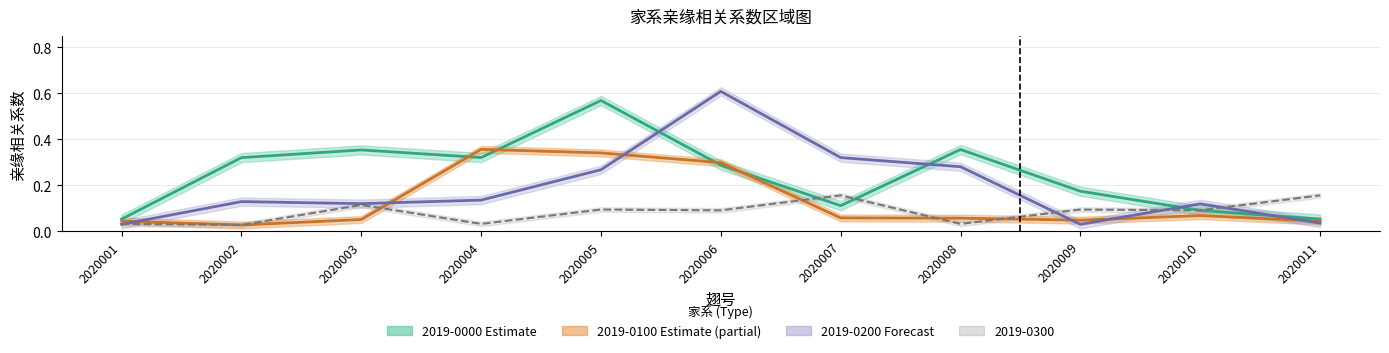

True or false: 亲缘相关系数_0100 has a value of 0.1 at 2020003.

True